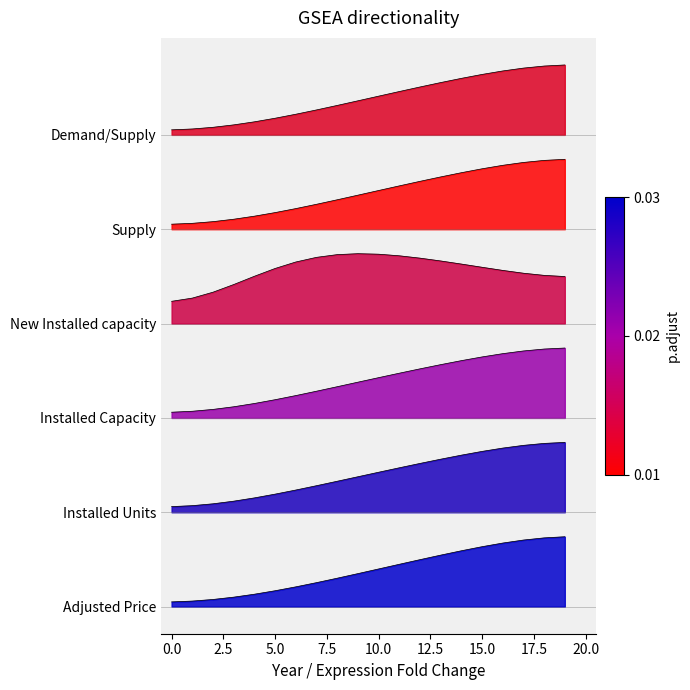

True or false: Adjusted Price and Demand/Supply cross at least once.

False